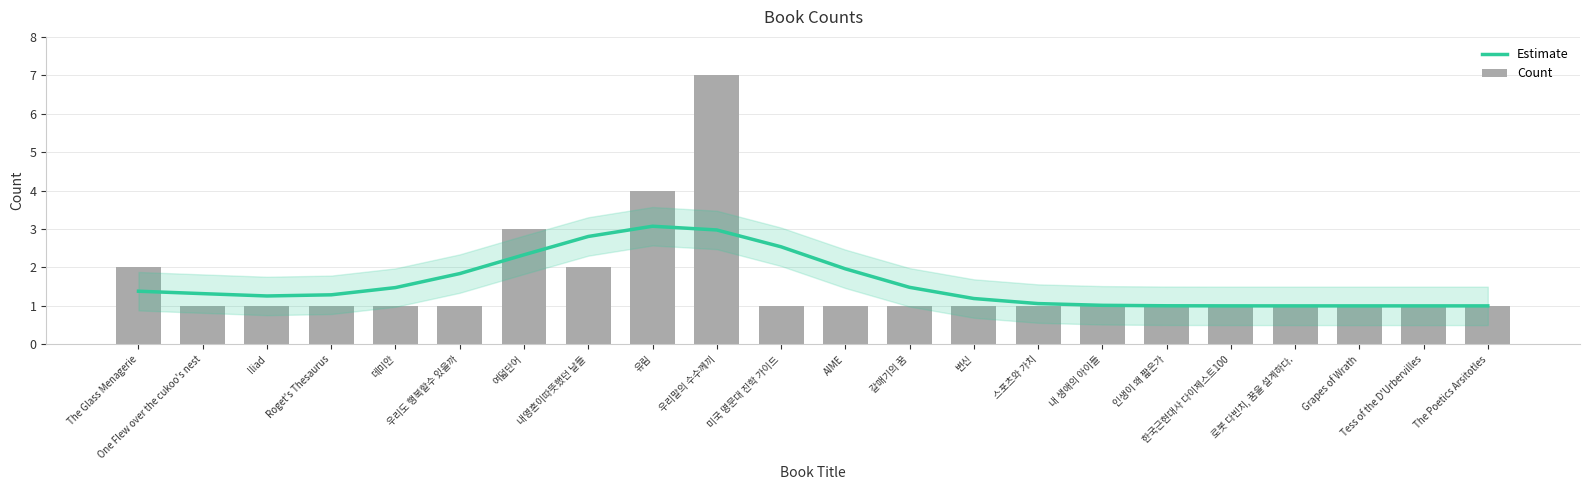

At which category is the sum across all series the highest?

우리말의 수수께끼